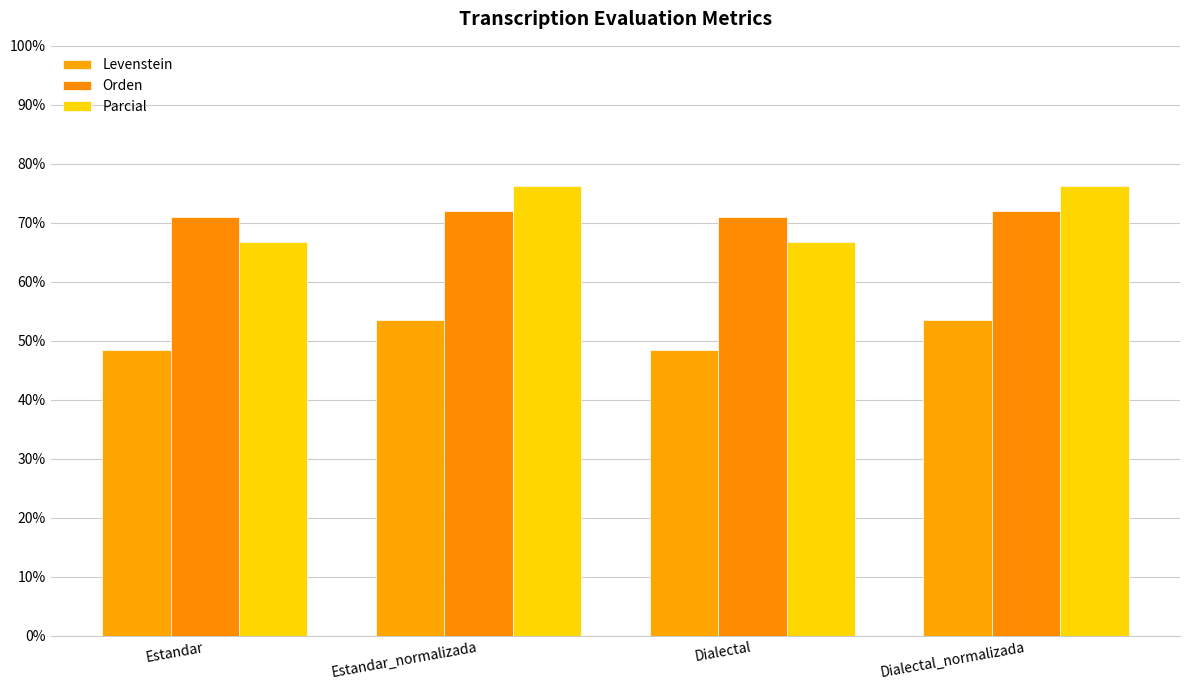

What is the minimum value shown in the chart?

48.4